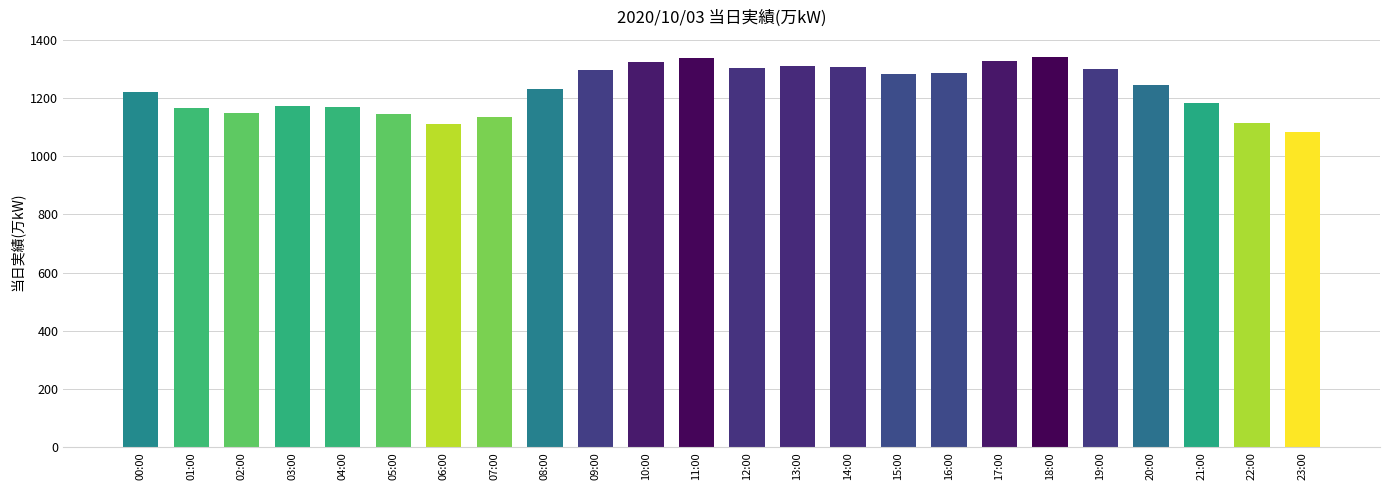

What is the greatest value displayed?

1342